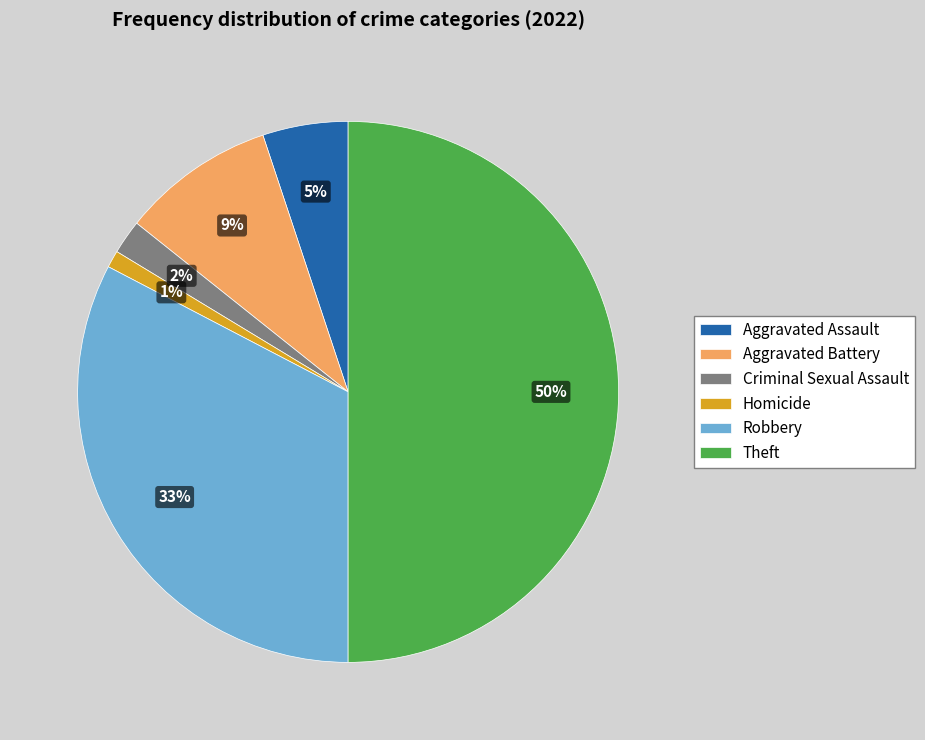

What percentage is the Theft slice, to the nearest percent?

50%